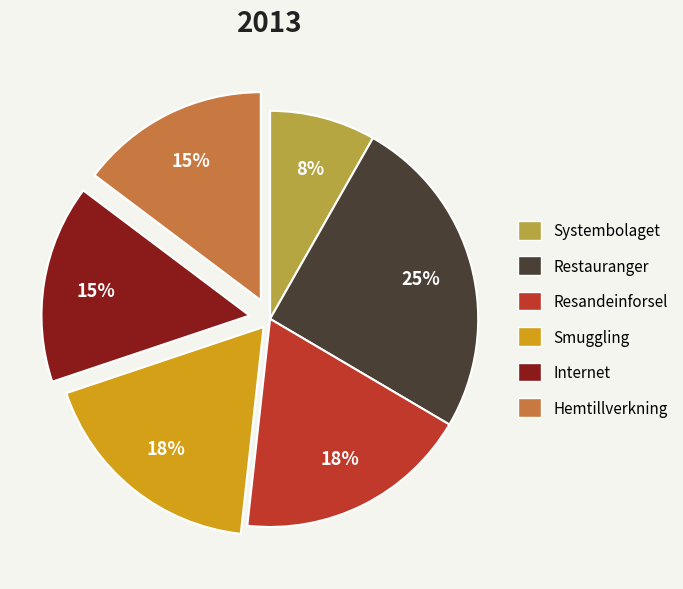

To the nearest percent, what is the average slice percentage?

17%